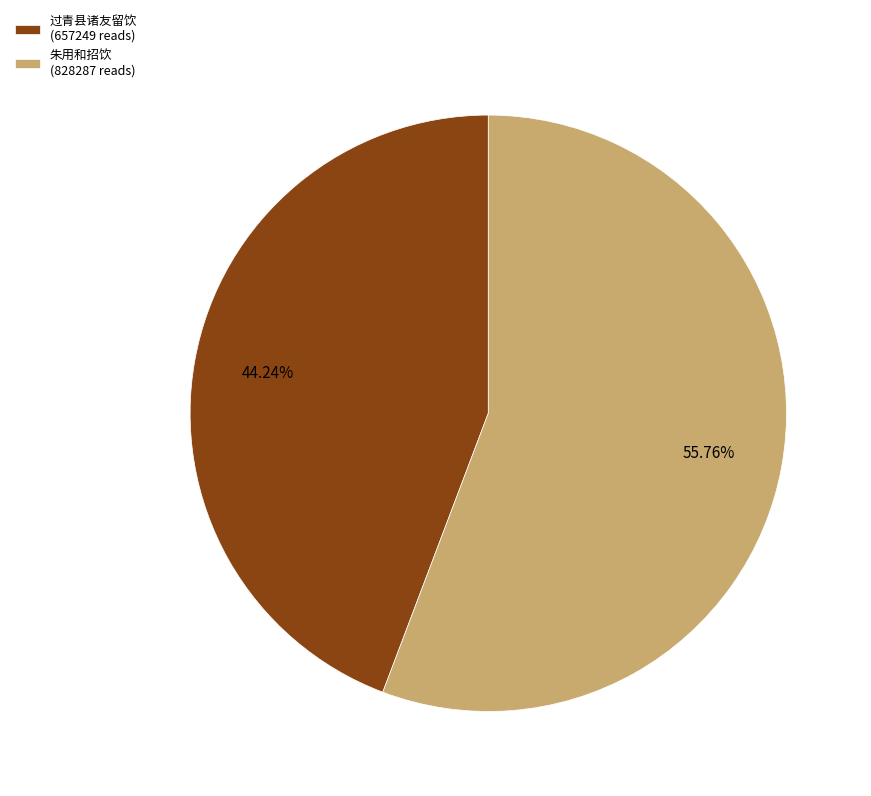

Is there a majority slice in this chart?

Yes